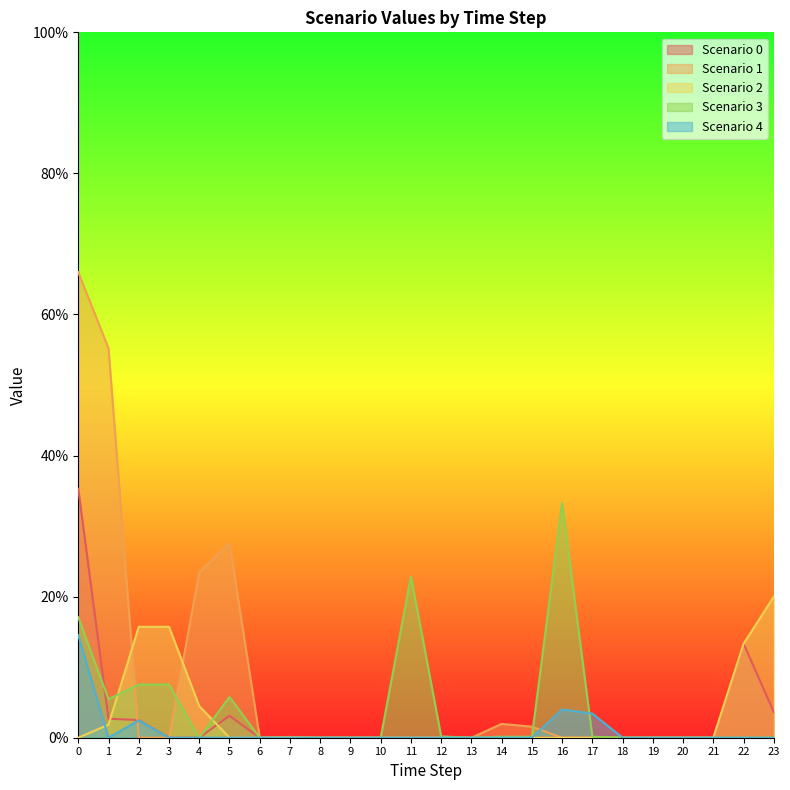

What is the difference between the maximum and second lowest values in the Scenario 1 series?

0.7